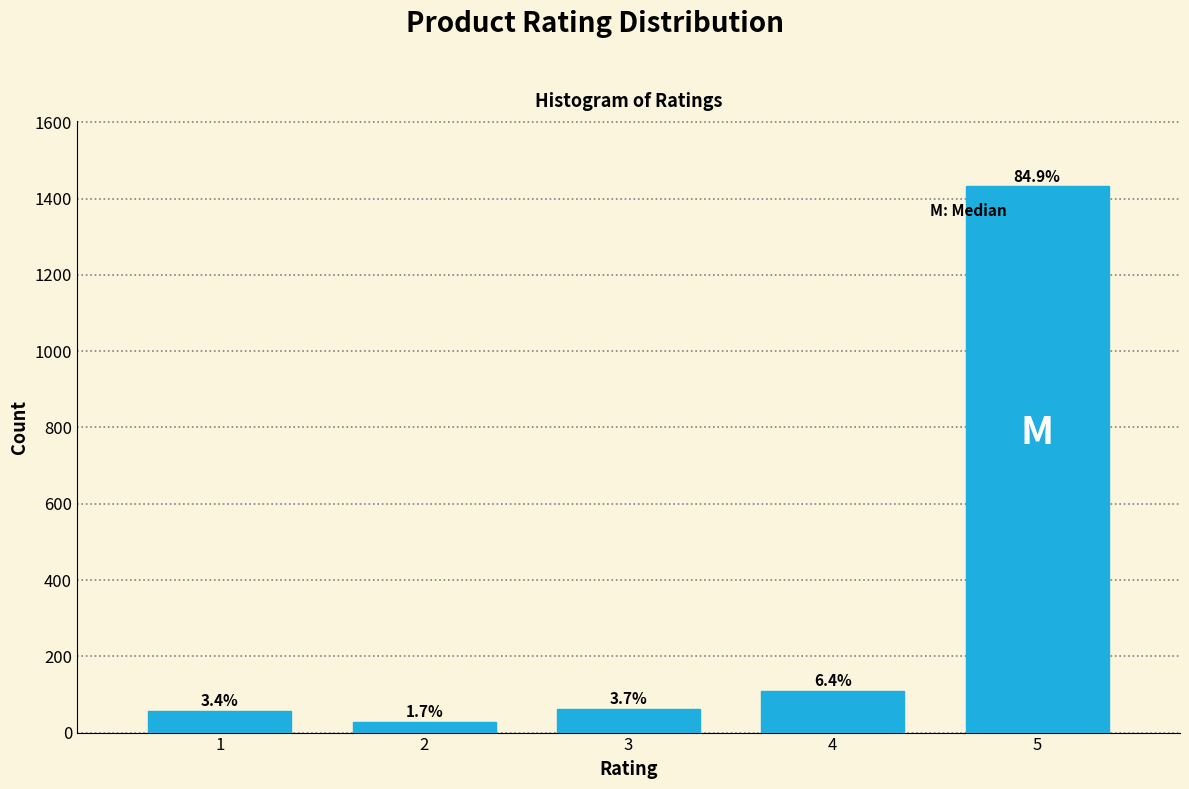

Are the bars horizontal?

No